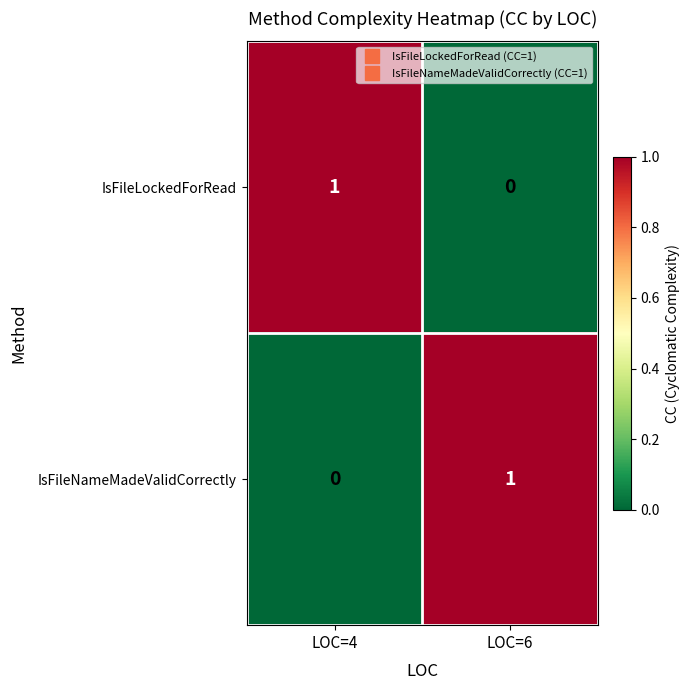

Which category has the lowest value in the IsFileLockedForRead series?

LOC=6